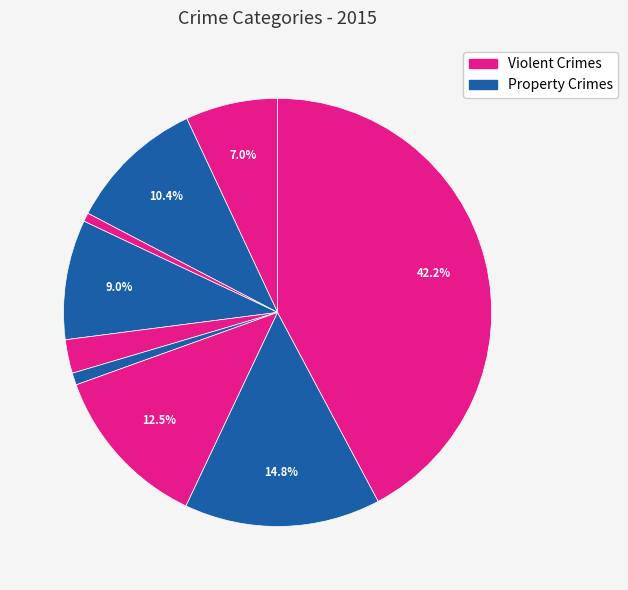

Count the number of slices in the pie.

9